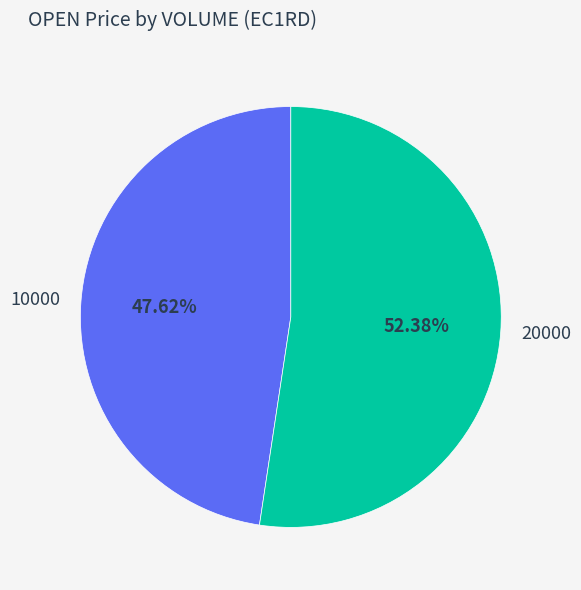

What is the smallest slice in the pie chart?

10000